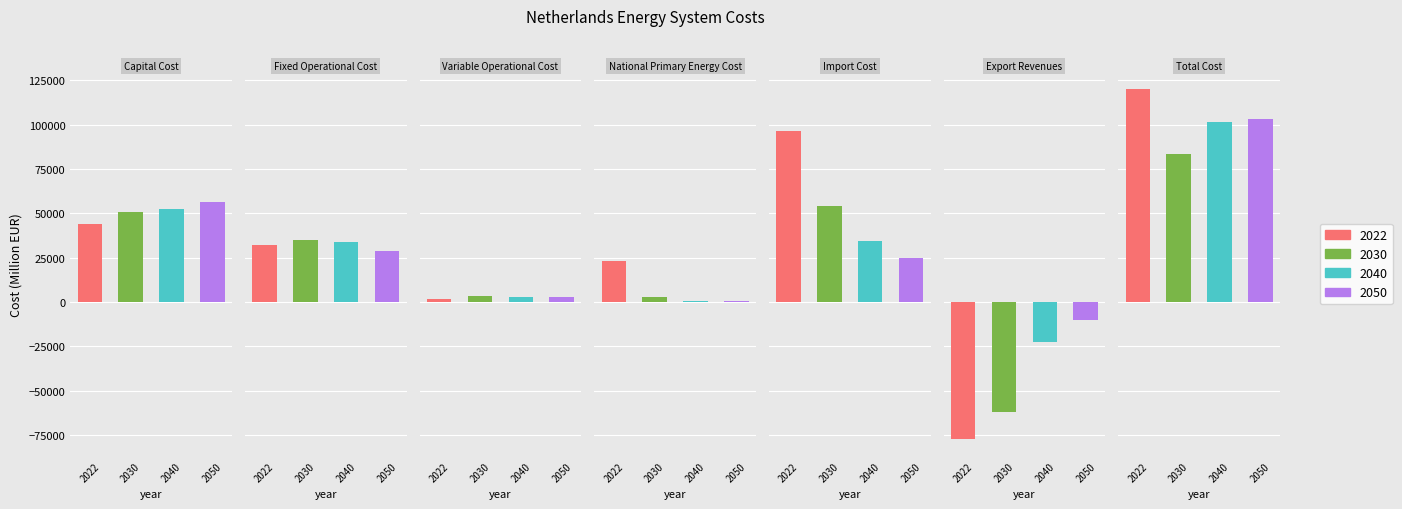

What is the value of the 2022 bar at the 3rd from the left?

1516.2